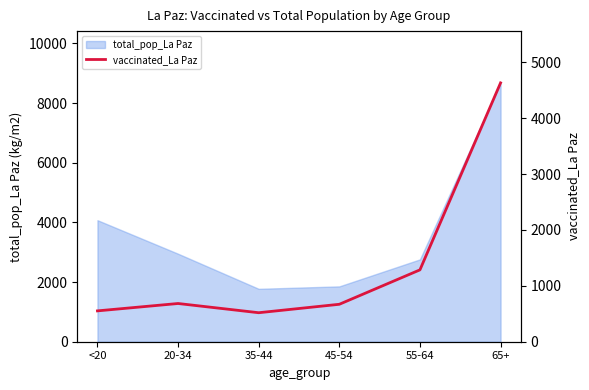

Is it true that the value at 35-44 is 519?

True